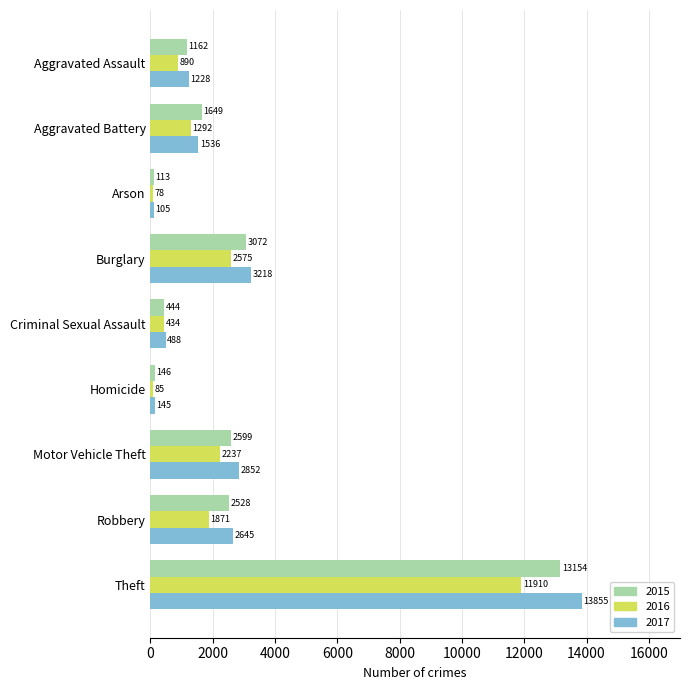

What is the difference between the second highest and minimum values in the 2016 series?

2497